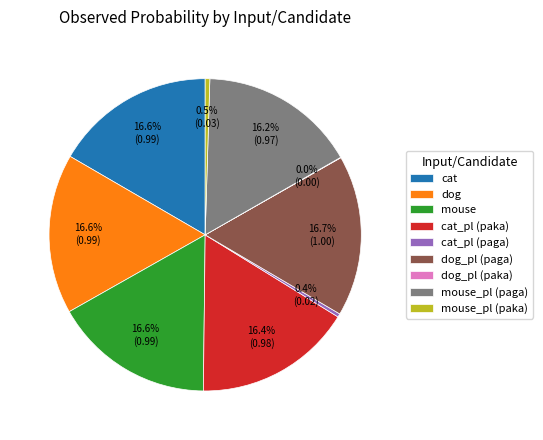

To the nearest percent, what percentage of the pie is dog?

17%